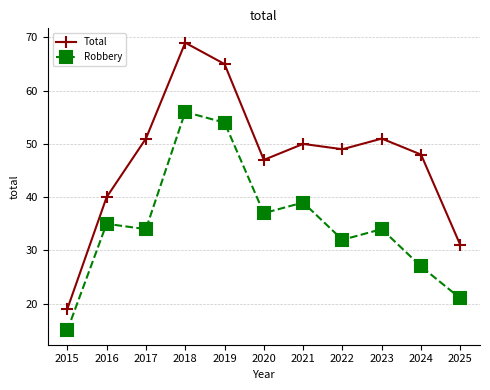

List the series in order of their peak value, lowest first.

Robbery, Total